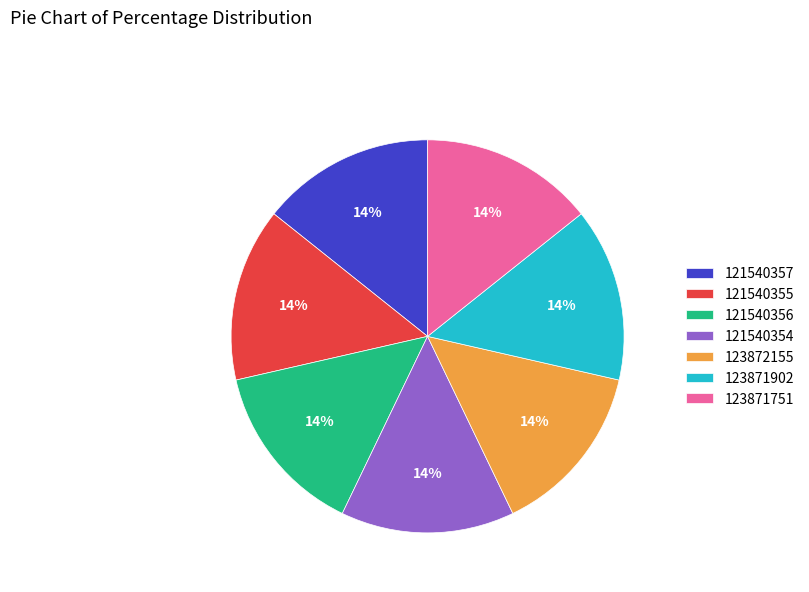

The 121540356 slice represents 24% of the pie. True or false?

False